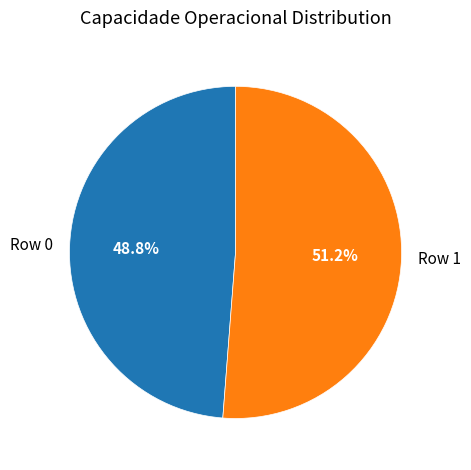

What is the largest slice in the pie chart?

Row 1